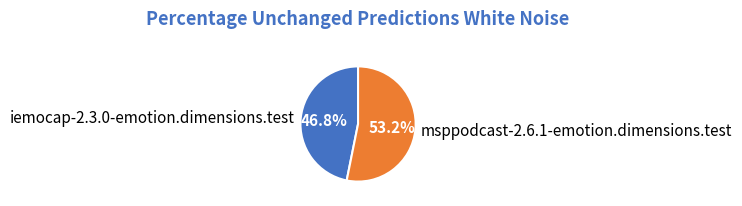

What is the smallest slice in the pie chart?

iemocap-2.3.0-emotion.dimensions.test